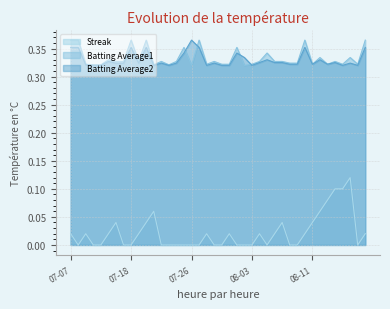

True or false: Streak and Batting Average1 intersect in this chart.

False